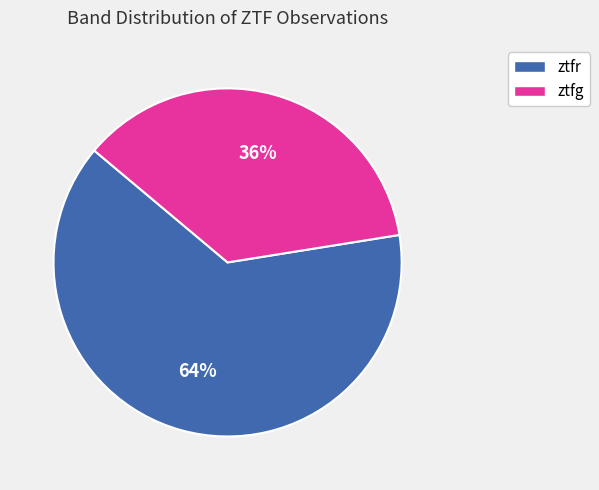

Which slice is the smallest?

ztfg